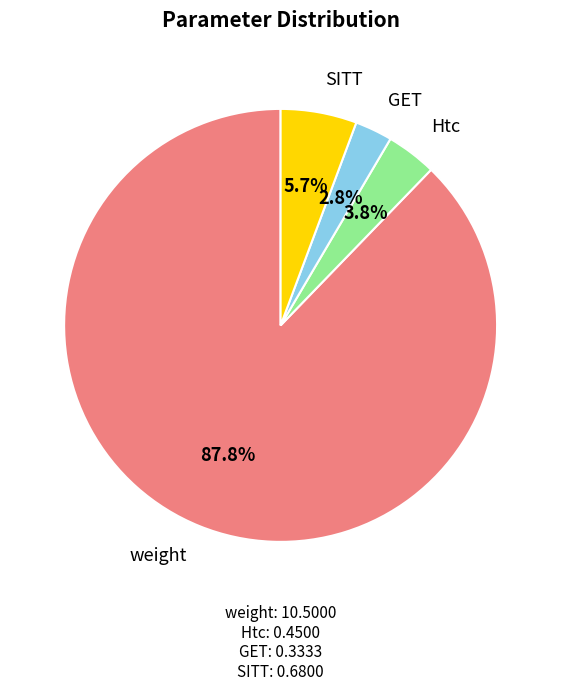

Is there a majority slice in this chart?

Yes